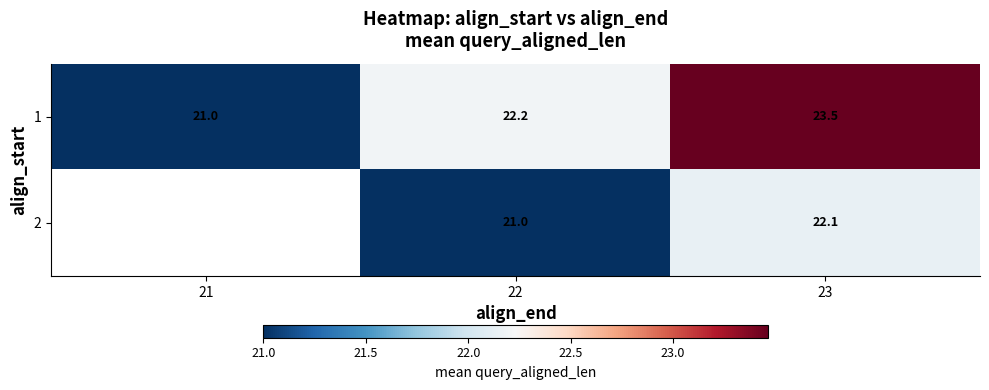

True or false: 1 has a value of 14.3 at 23.

False